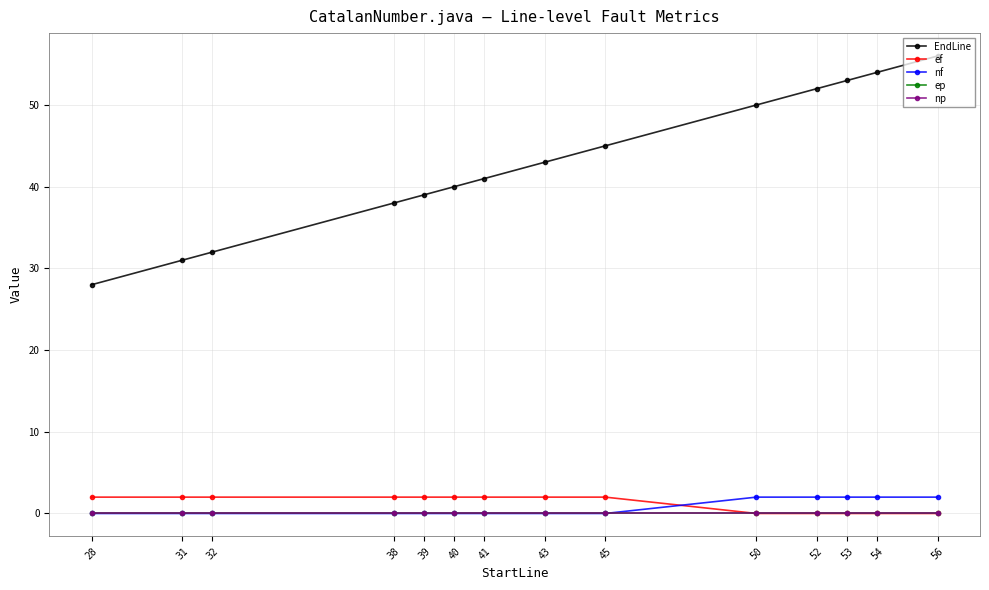

Does the chart have visible grid lines?

Yes